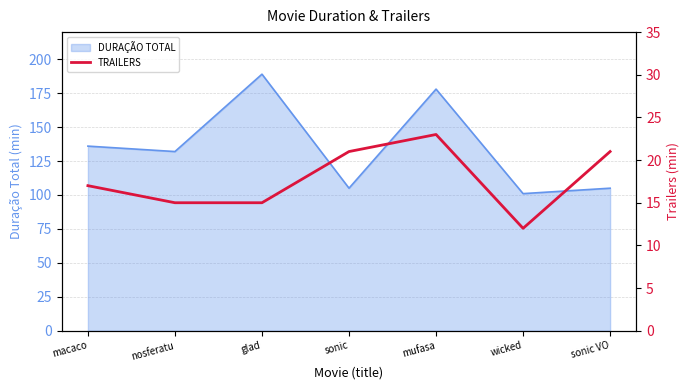

At which label does DURAÇÃO TOTAL reach its peak?

glad